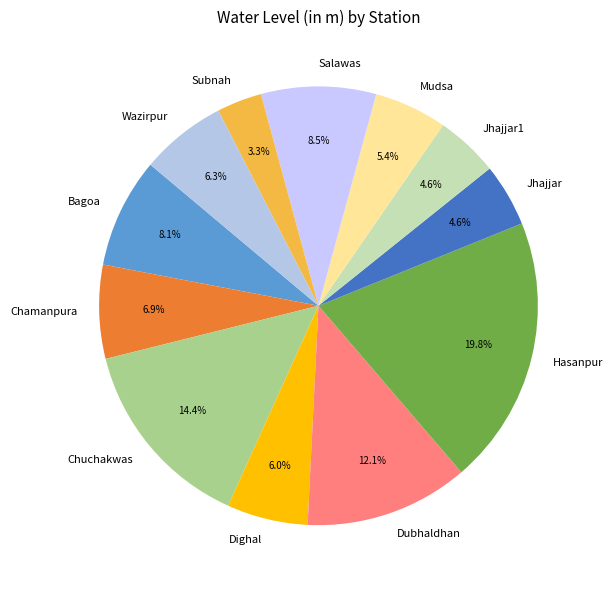

To the nearest percent, what is the difference between the Bagoa and Chuchakwas slice percentages?

6%